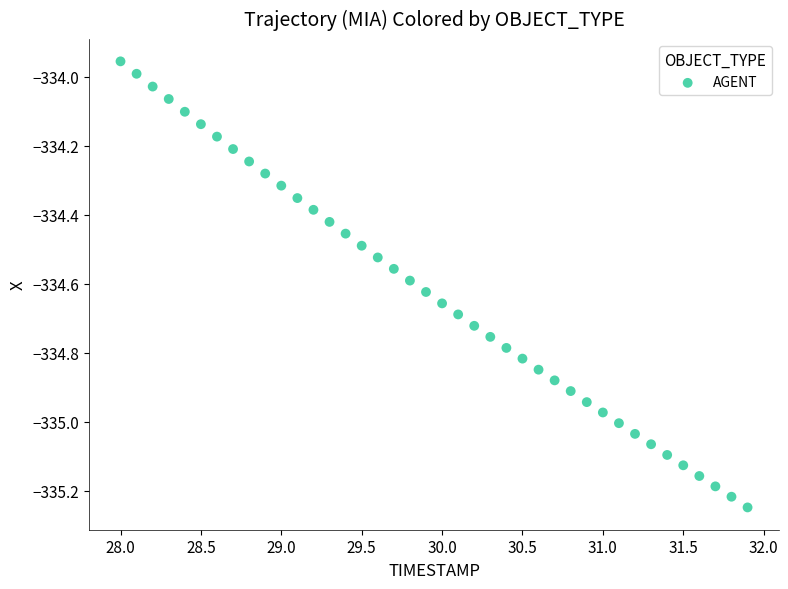

What is the range of X values (max minus min)?

3.9